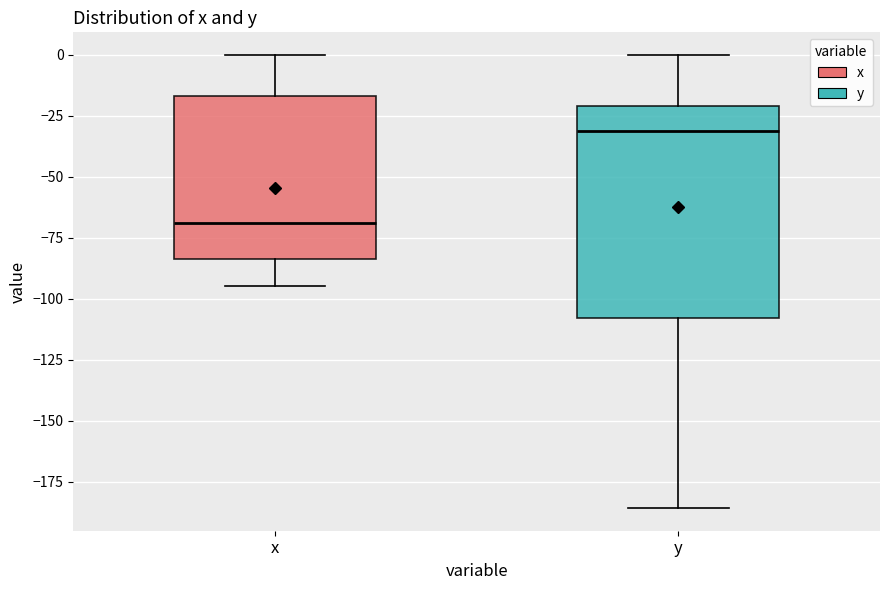

Where is the lower edge of the box for y on the y-axis? The values are not printed on the chart, so give them approximately, as read against the axis.

-110